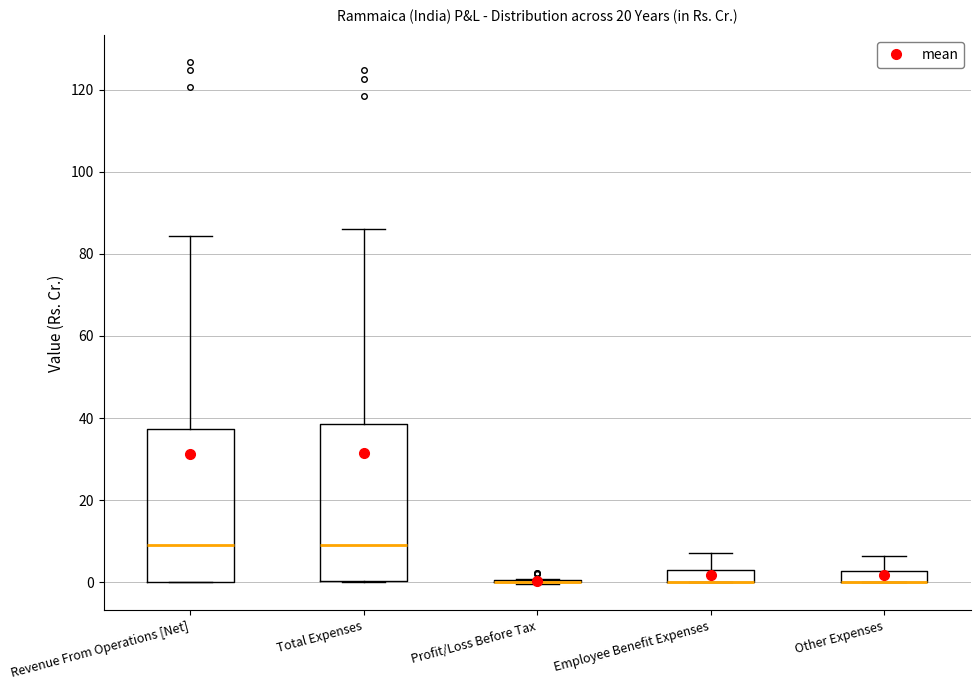

Where does the median line of the box for Total Expenses sit on the y-axis? The values are not printed on the chart, so give them approximately, as read against the axis.

8